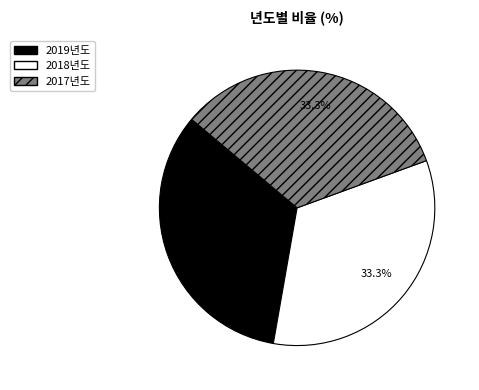

What is the ratio of the value at 2017년도 to the value at 2018년도?

1.0